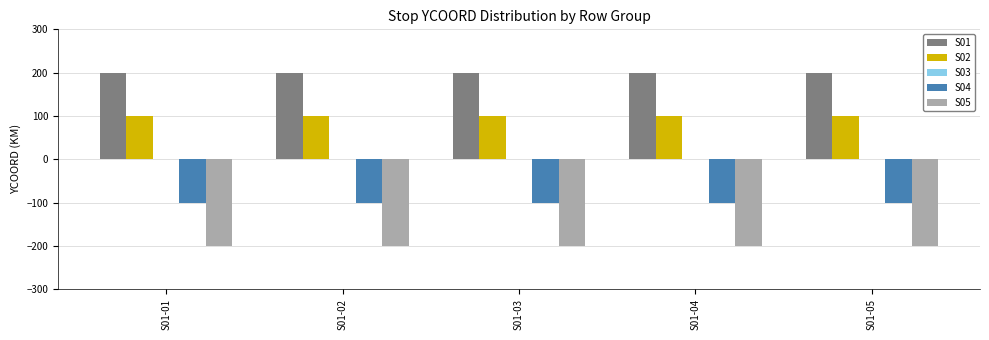

The S02 series shows 100 at S01-02. True or false?

True